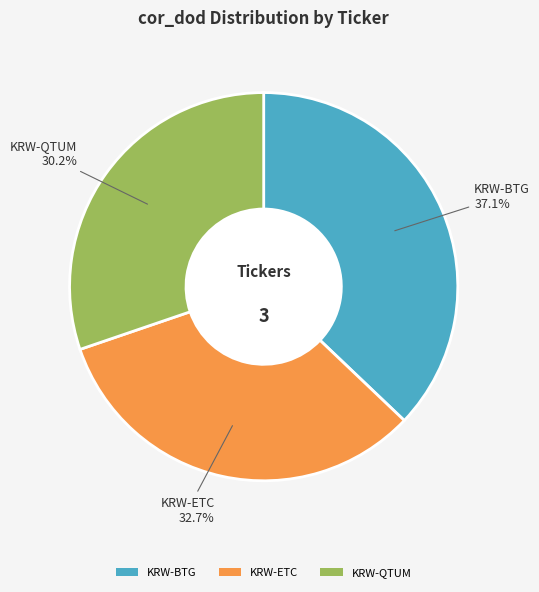

How many segments does this pie chart have?

3